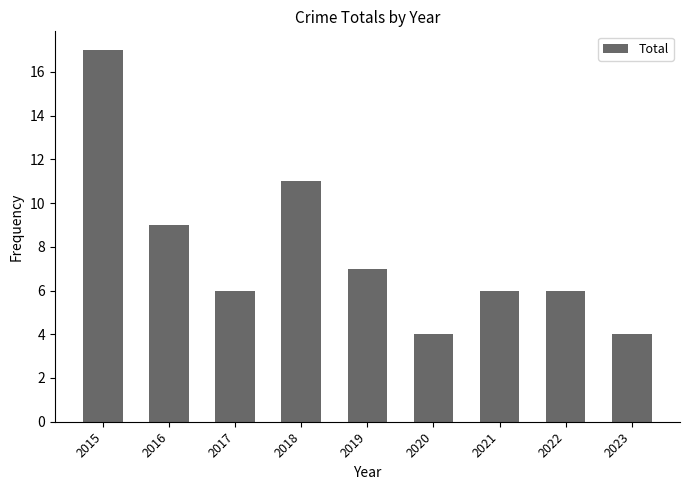

What is the change in value from 2018 to 2023?

-7